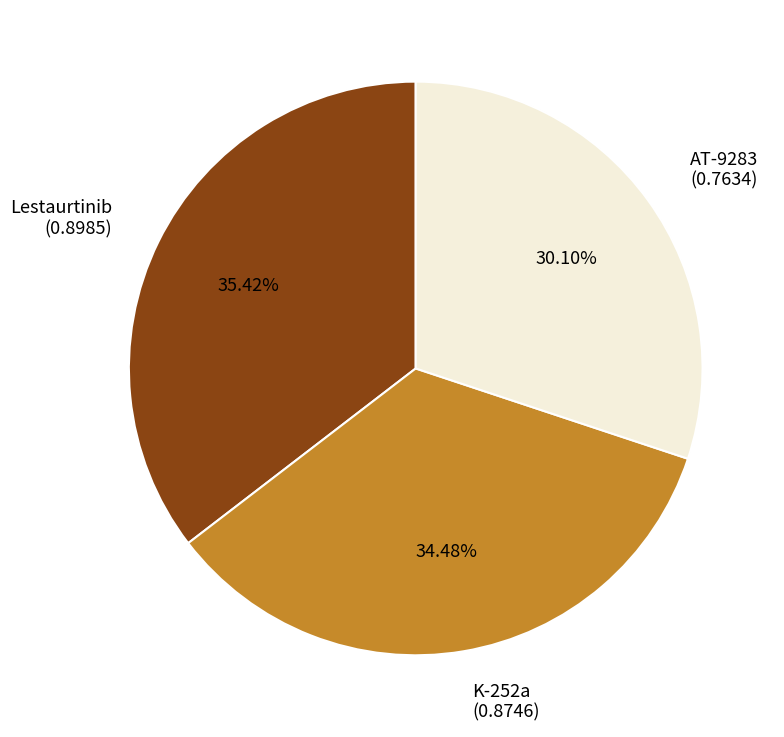

Which category has the smallest portion of the pie?

AT-9283